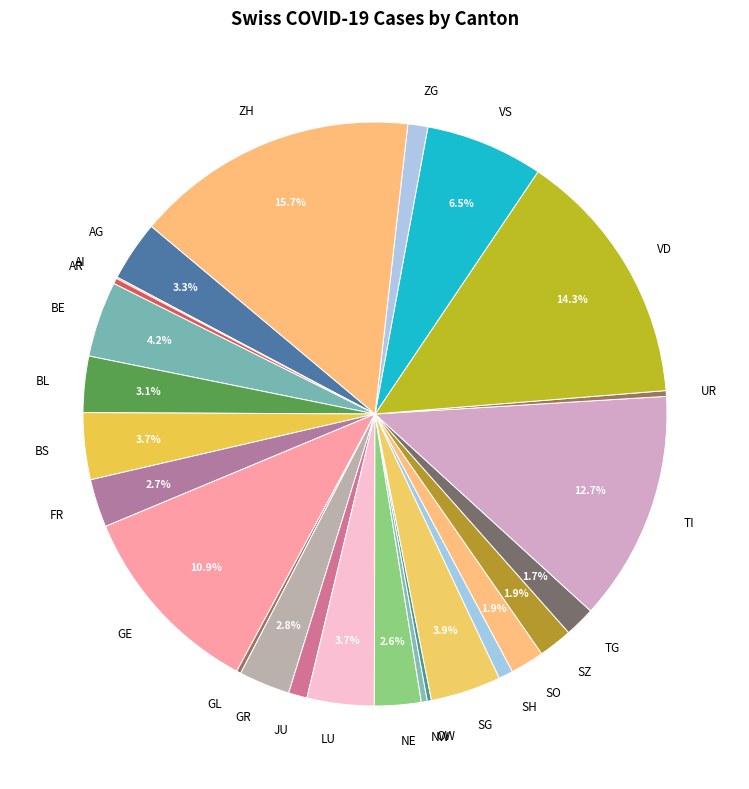

What percentage is the ZG slice, to the nearest percent?

1%